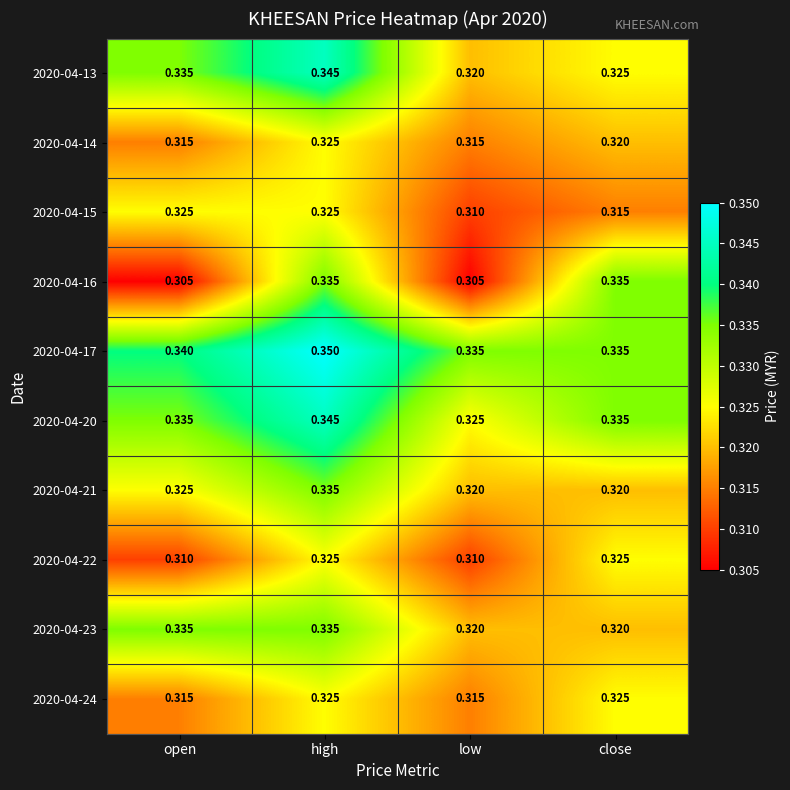

At which category does the chart reach its peak across all series?

high